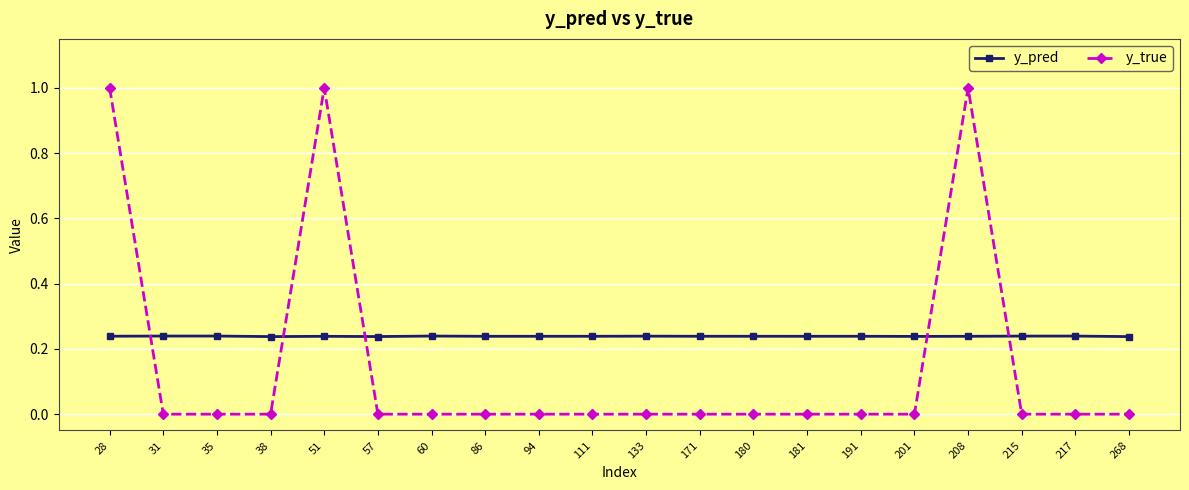

What is the maximum value shown in the chart?

1.0